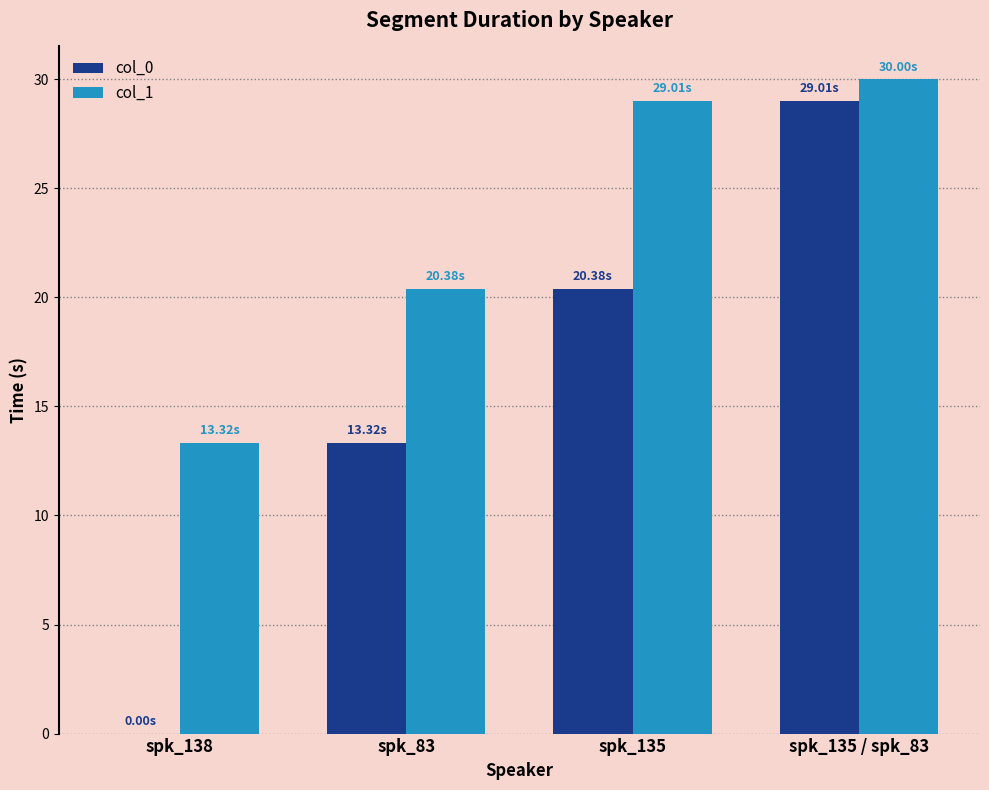

Are the bars grouped side by side (vs. stacked)?

Yes